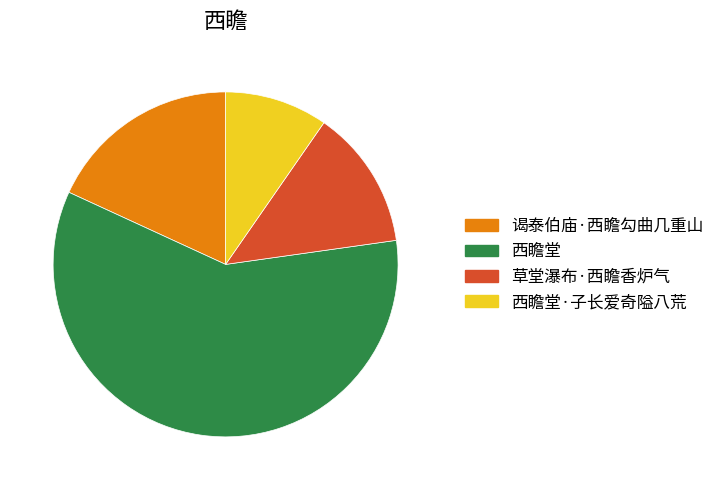

Does any single category account for the majority?

Yes